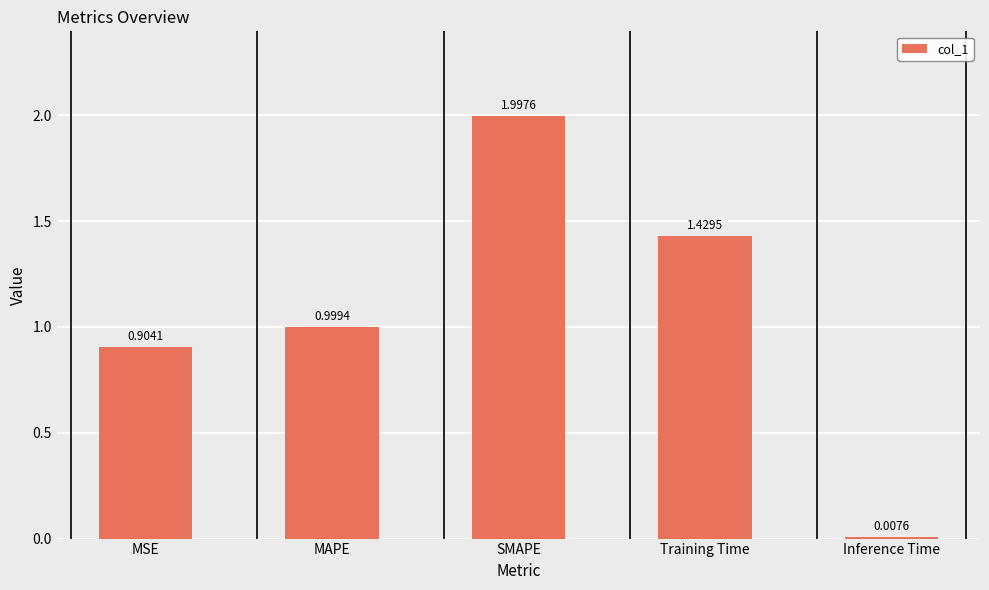

How many bars are there in total?

5